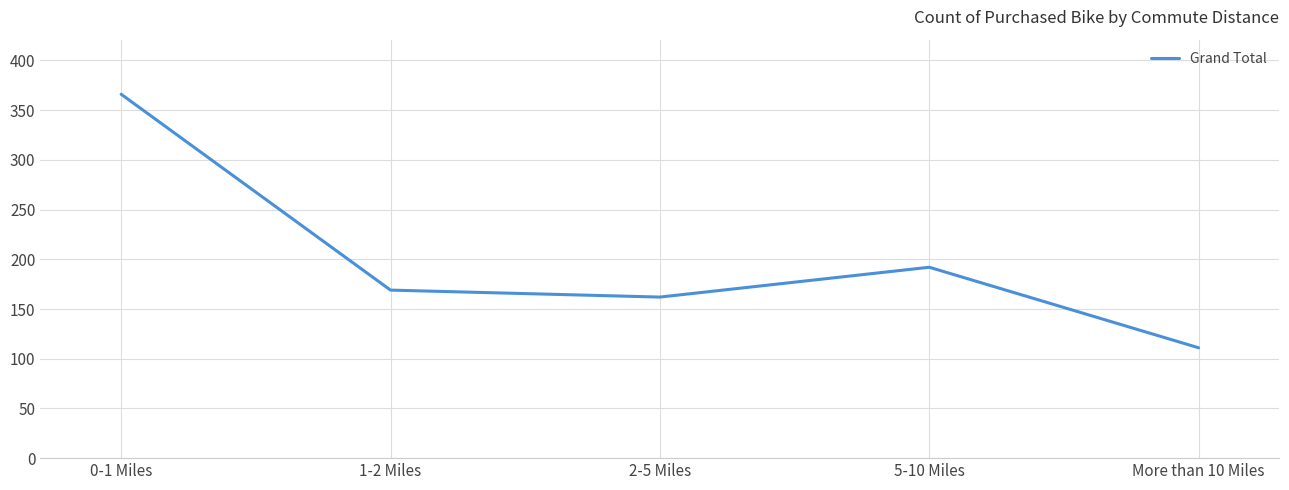

What is the difference between the values at More than 10 Miles and 2-5 Miles?

51